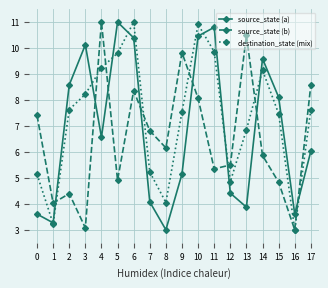

What is the average value of the source_state (a) series?

6.8